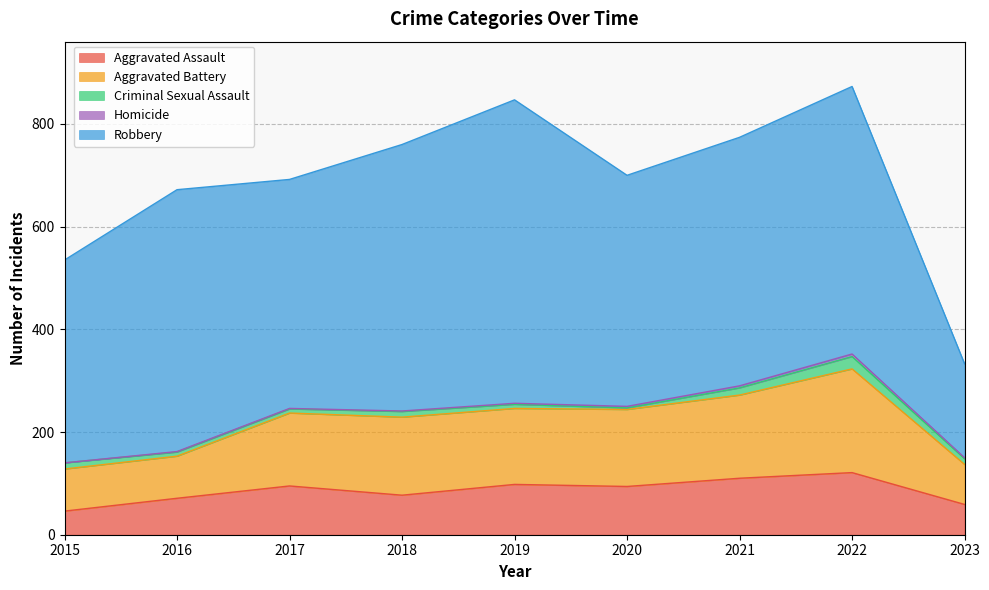

Is it true that Criminal Sexual Assault equals 11 at 2023?

True